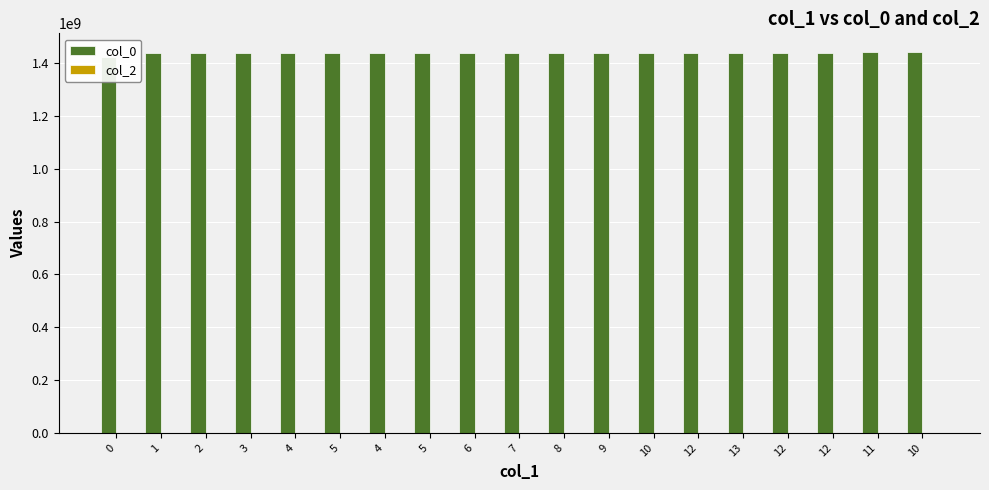

Are the bars grouped side by side (vs. stacked)?

Yes